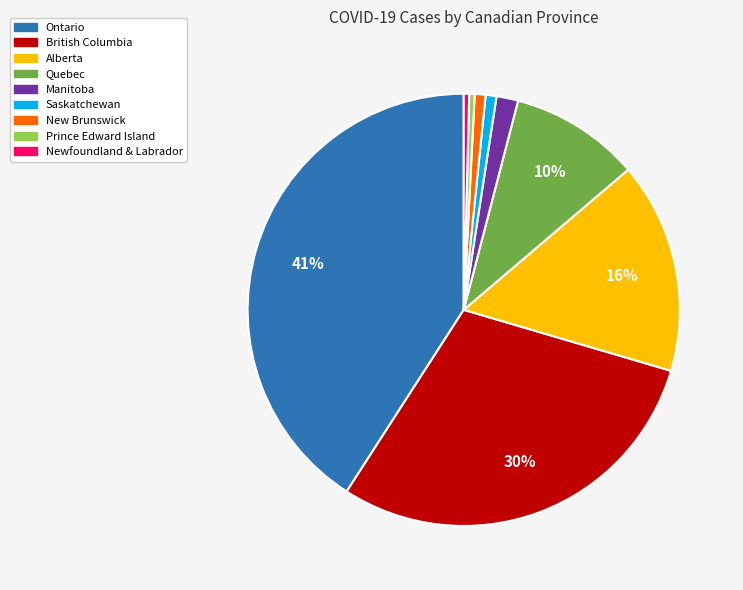

What percentage is the British Columbia slice, to the nearest percent?

30%